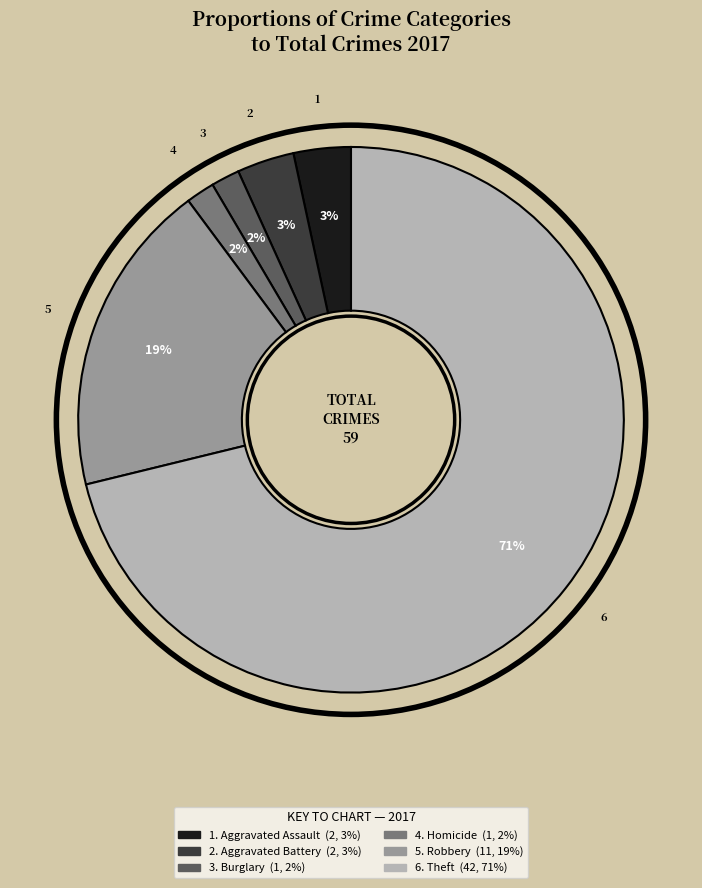

To the nearest percent, what is the average slice percentage?

17%